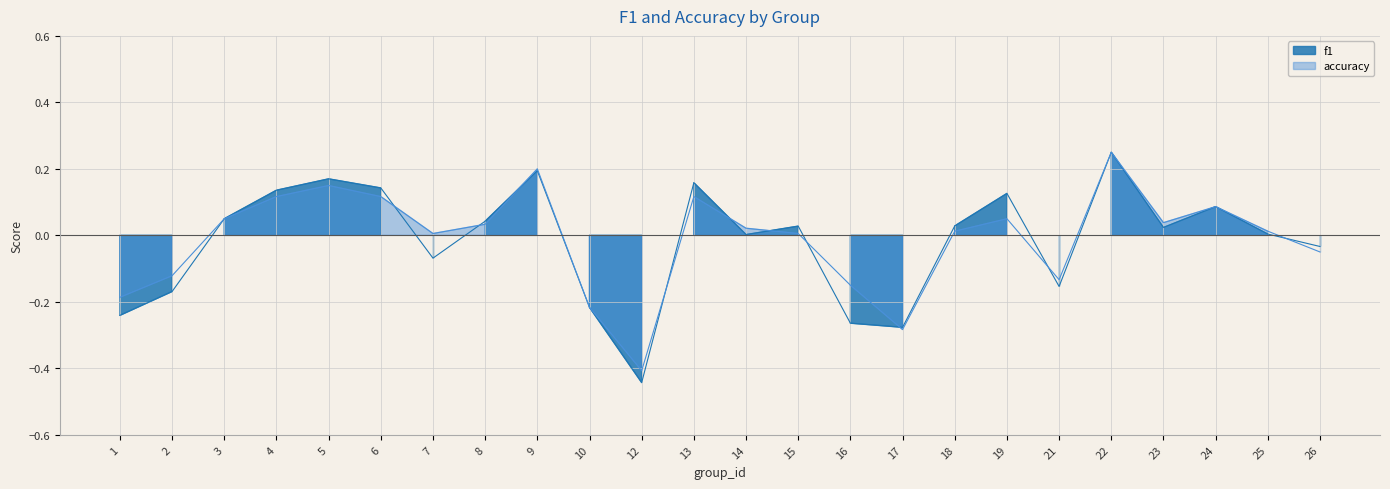

After their last crossing, which series has the higher values: f1 or accuracy?

f1